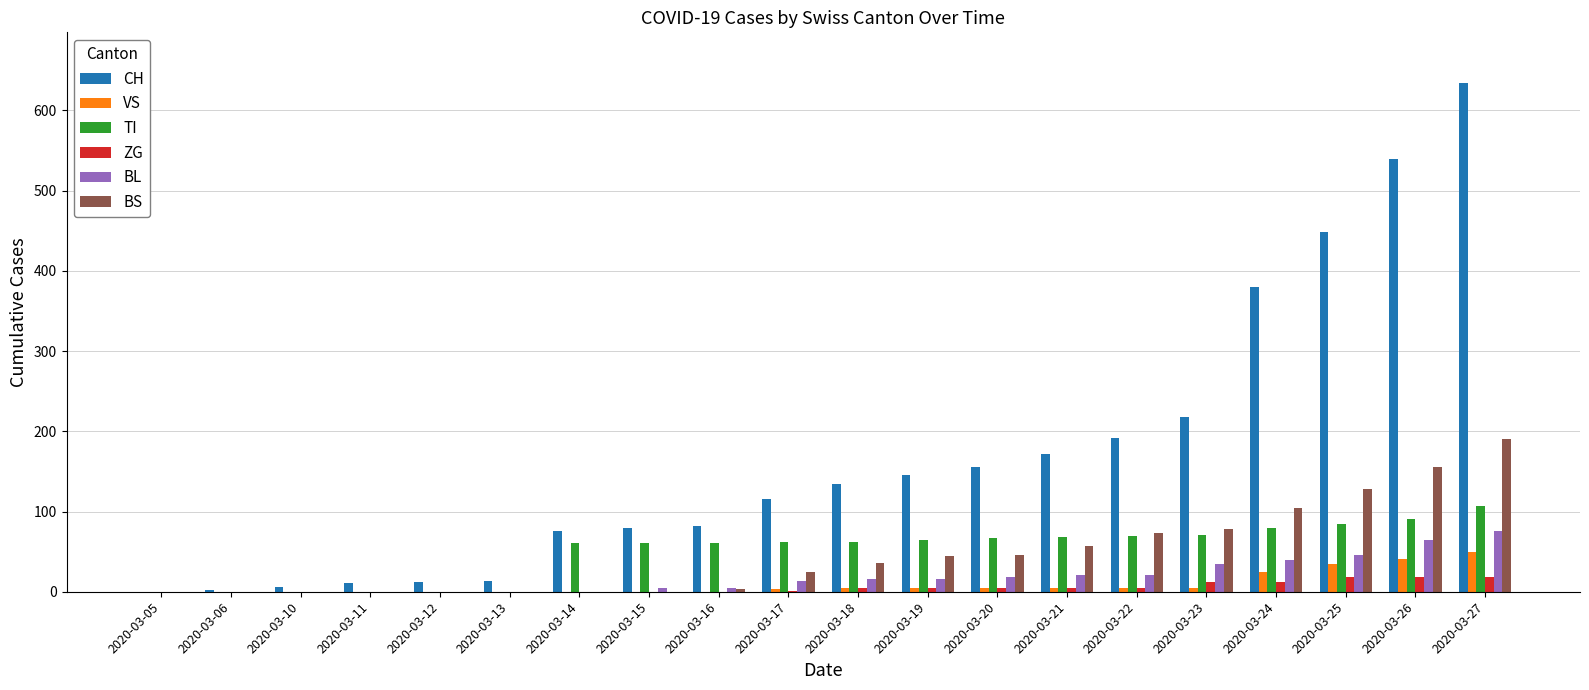

Which series has the widest spread of values?

CH